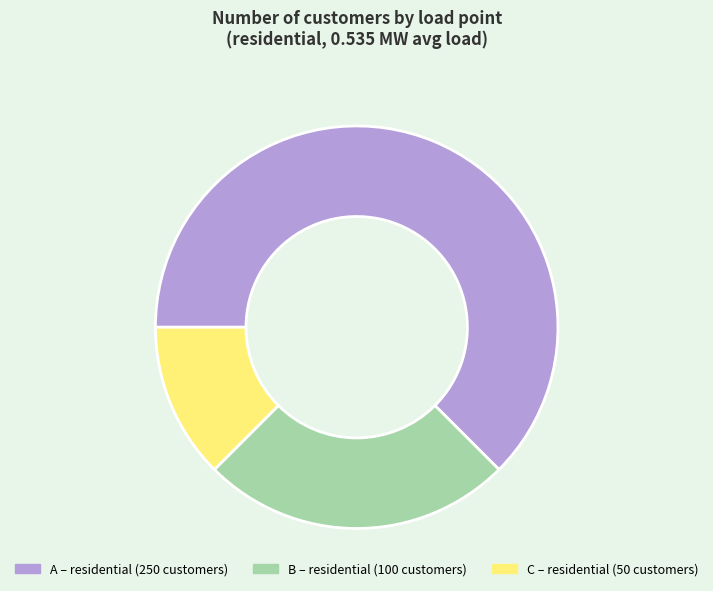

What is the largest slice in the pie chart?

A